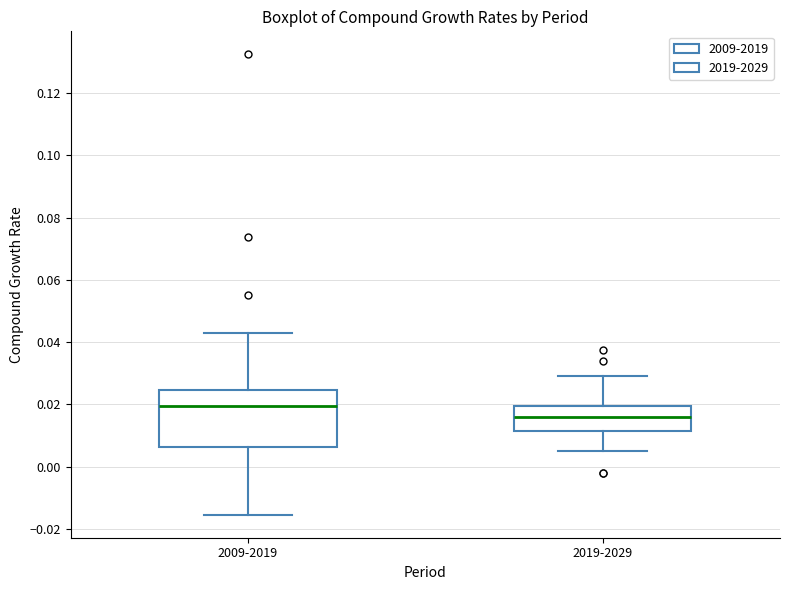

Where does the median line of the box for 2009-2019 sit on the y-axis? The values are not printed on the chart, so give them approximately, as read against the axis.

0.020